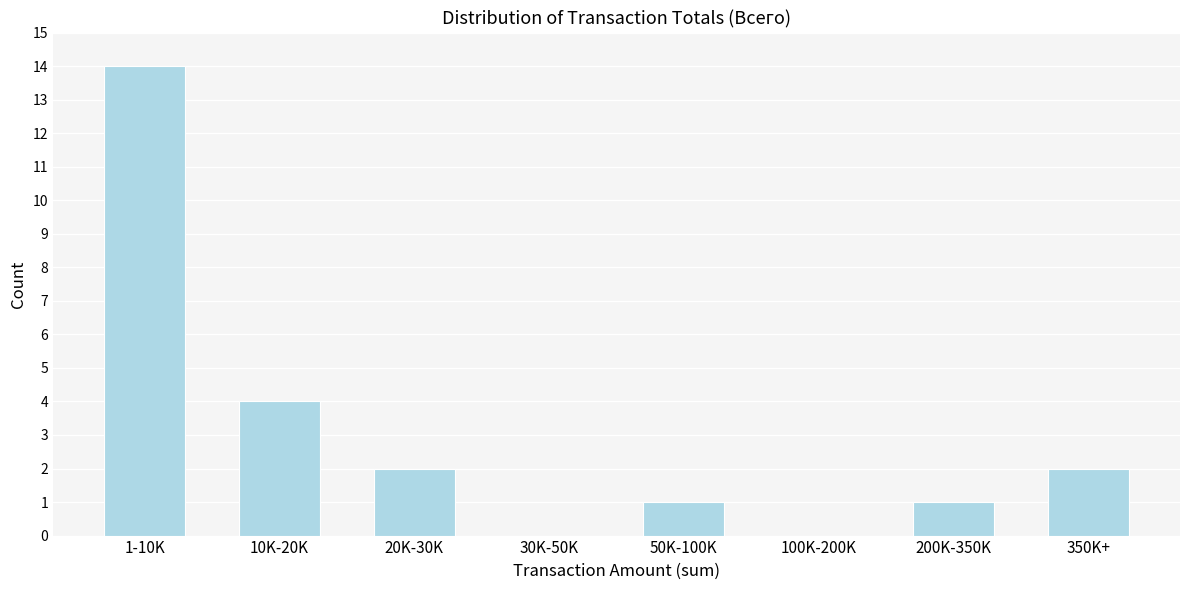

Reading left to right, extract all data points from this chart.

1-10K=14	10K-20K=4	20K-30K=2	30K-50K=0	50K-100K=1	100K-200K=0	200K-350K=1	350K+=2